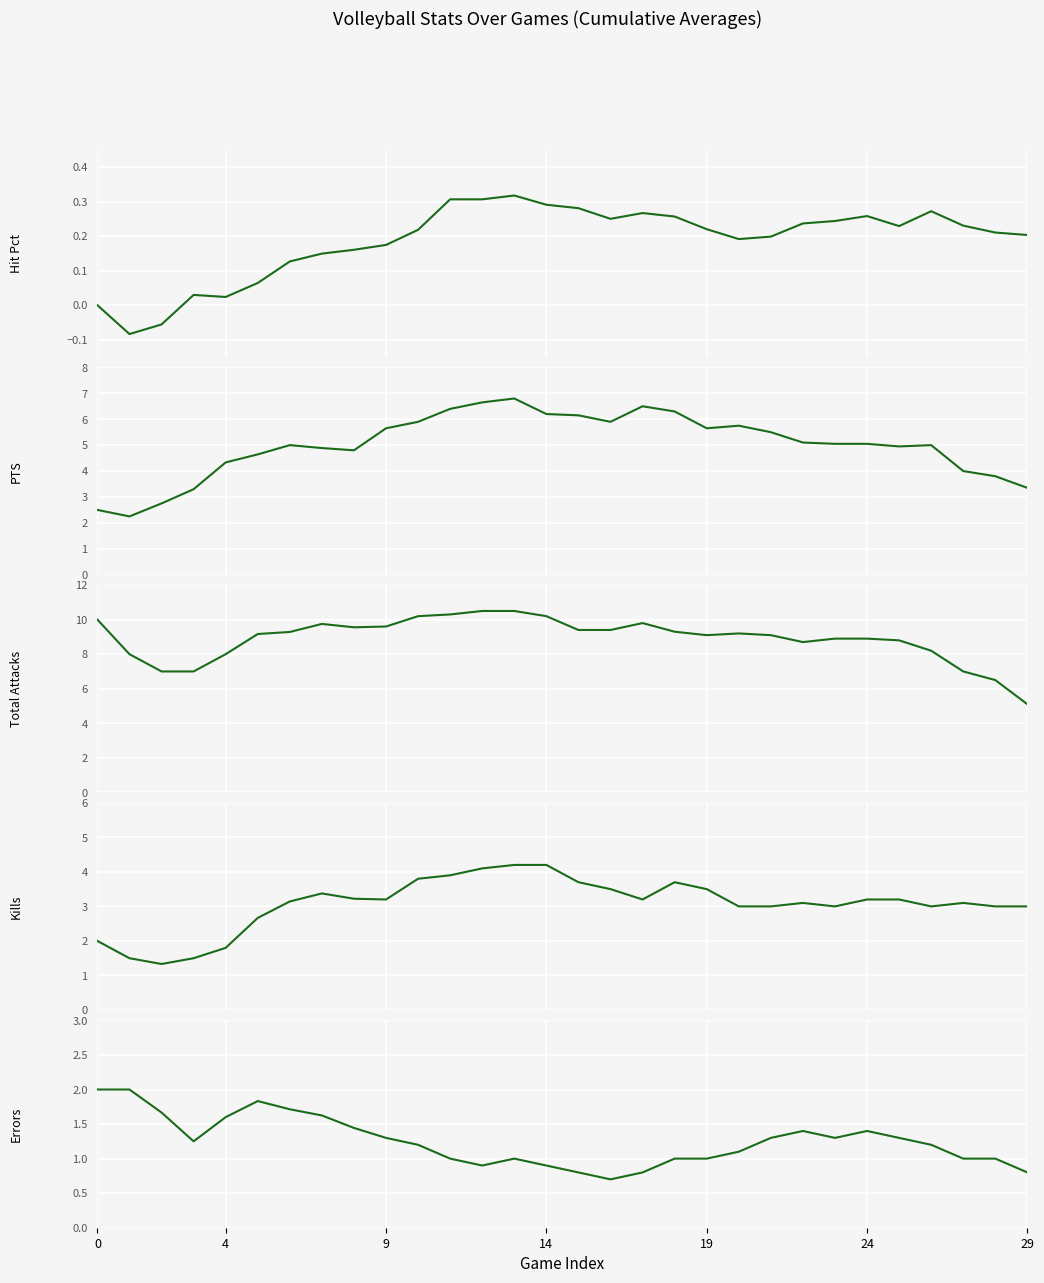

What is the total value across all series at 7?

19.8